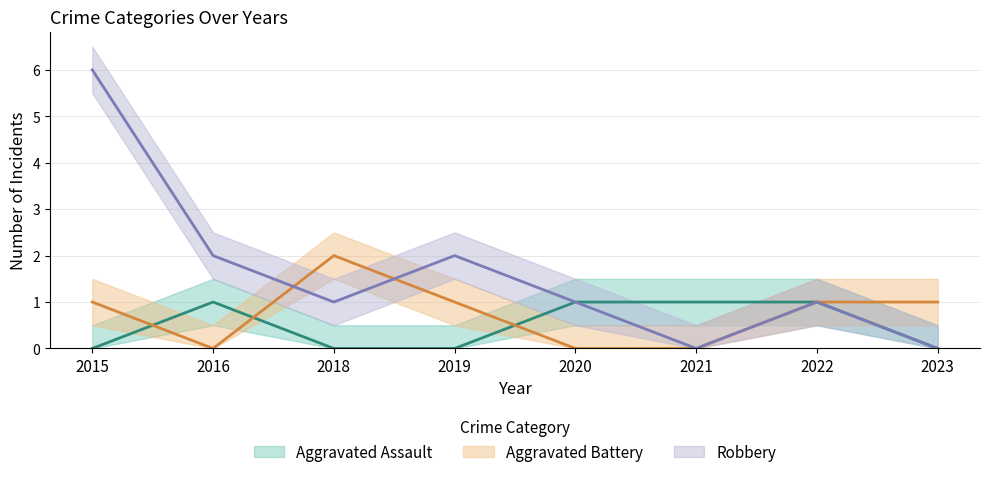

Where is the first local maximum for Aggravated Assault?

2016